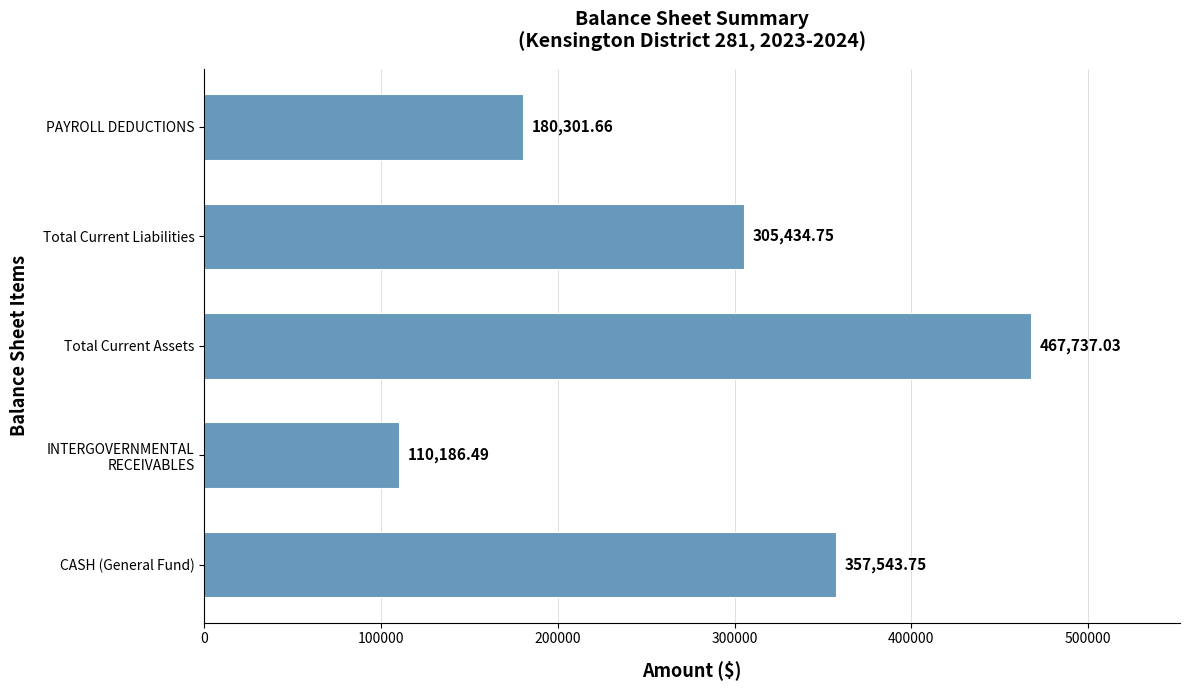

At which label is the value closest to 288961?

Total Current Liabilities